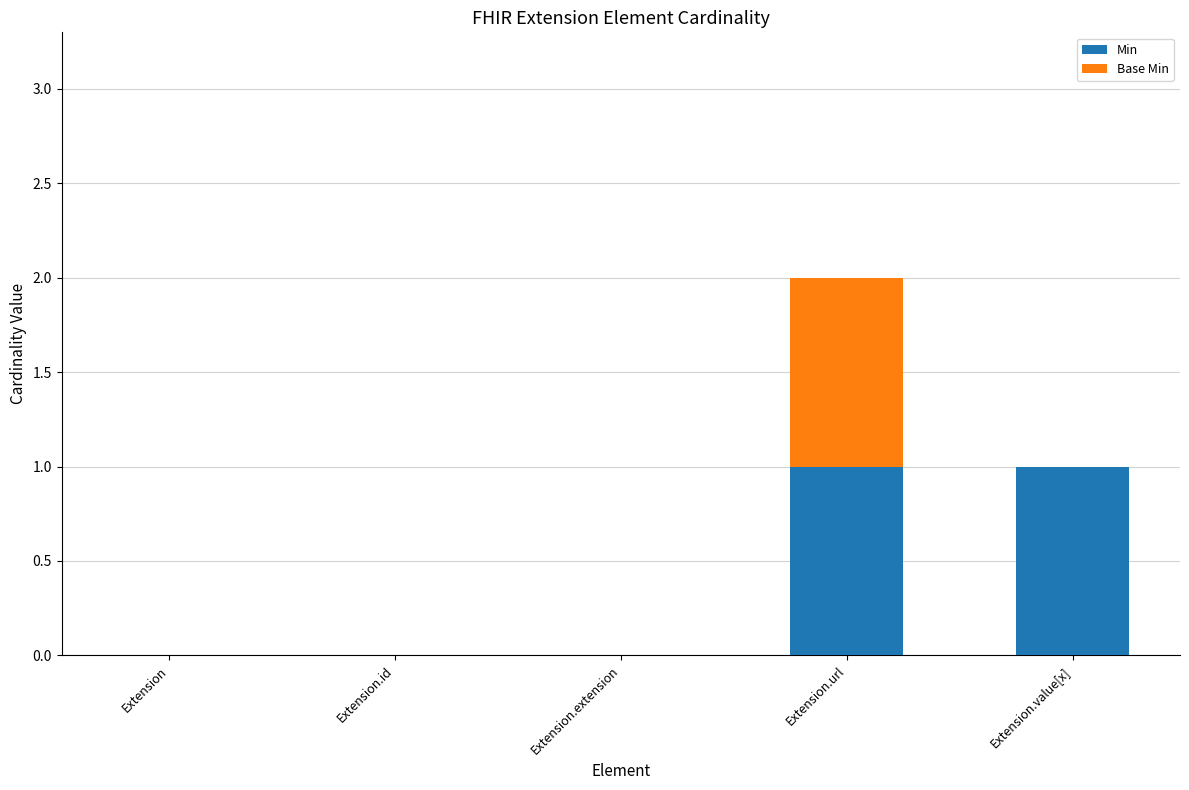

What is the difference between the Min values at Extension.id and Extension.url?

1